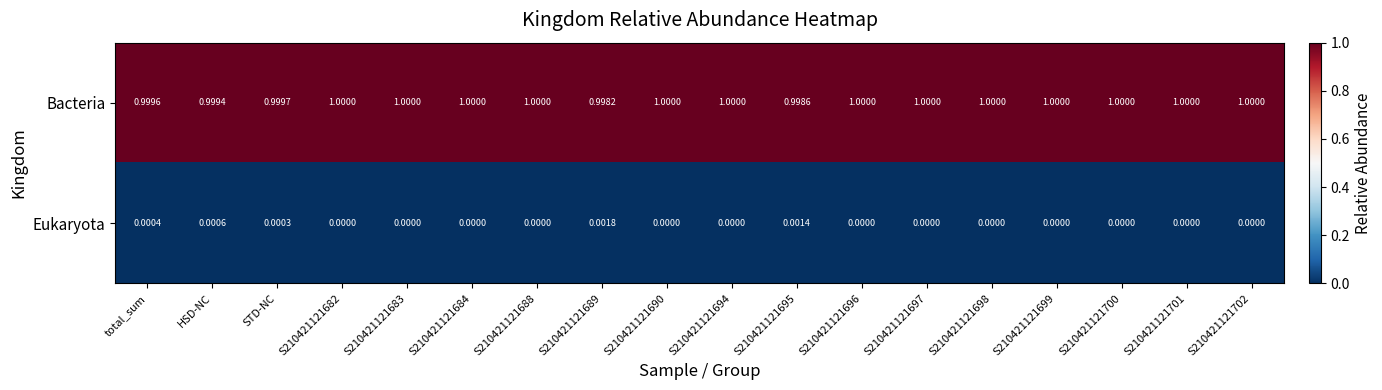

At S210421121701, list the series in order from largest to smallest.

Bacteria, Eukaryota